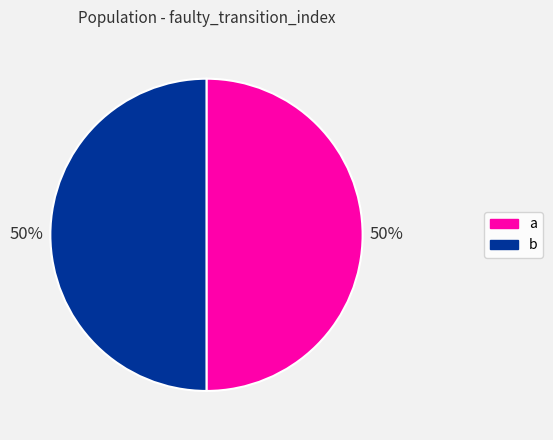

Is it true that b is 50% of the pie?

True